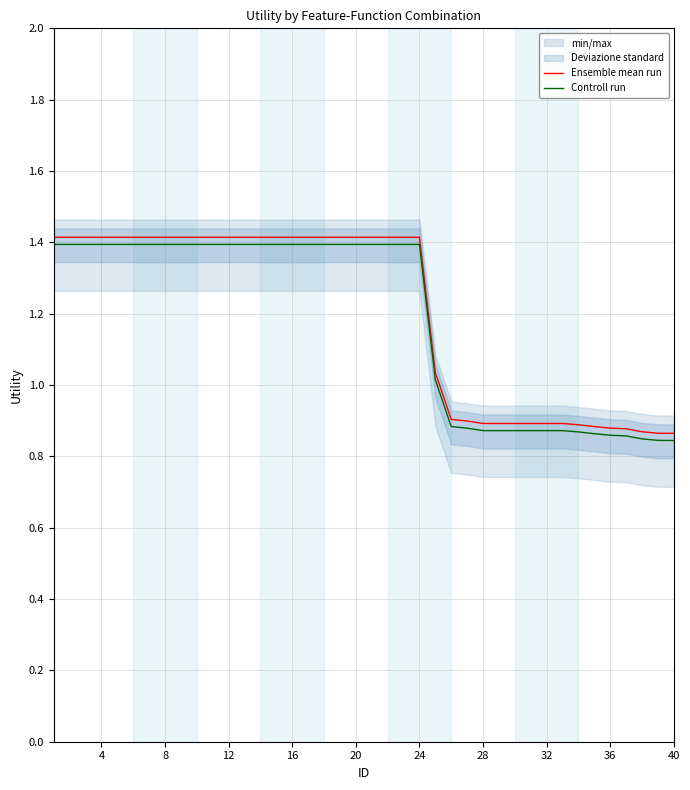

What is the sum of all Controll run values?

47.5